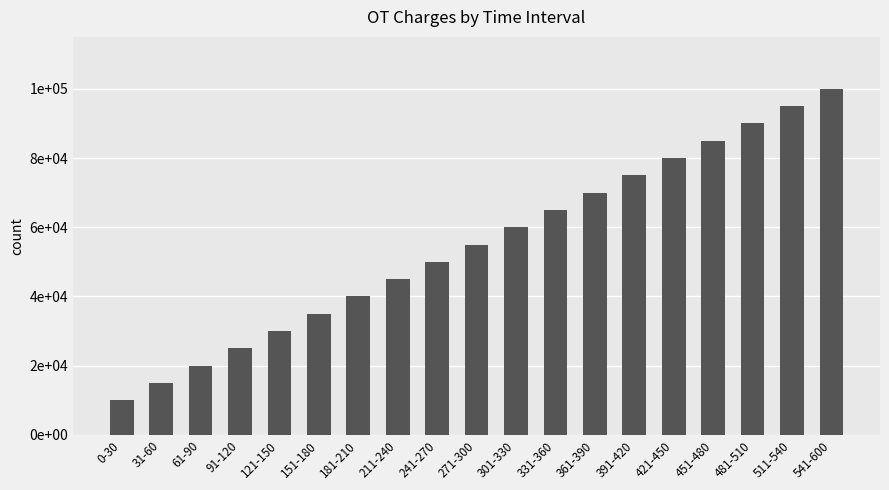

What is the label of the 14th bar from the left?

391-420